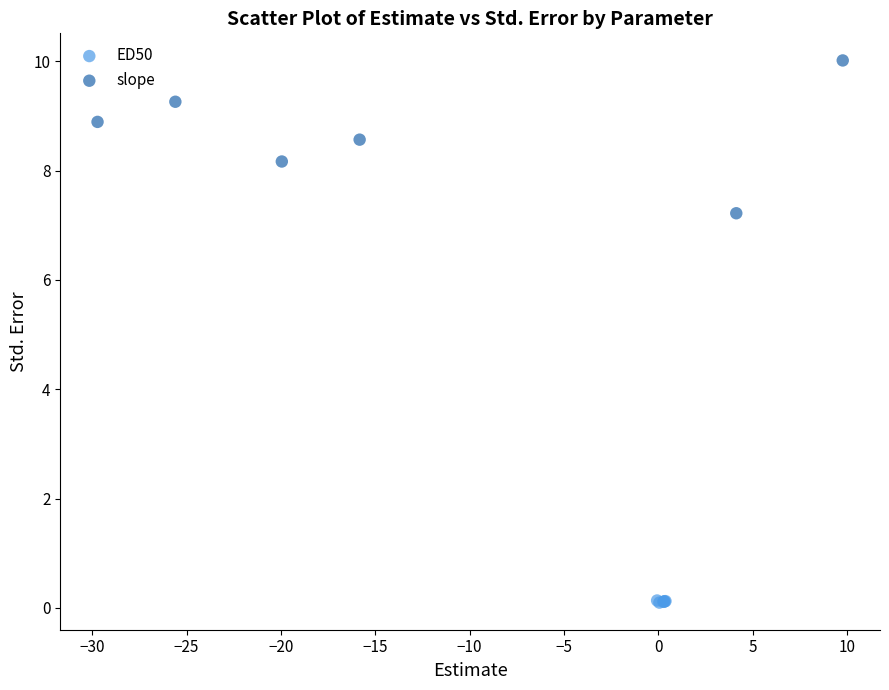

Which series reaches the maximum Y coordinate?

slope